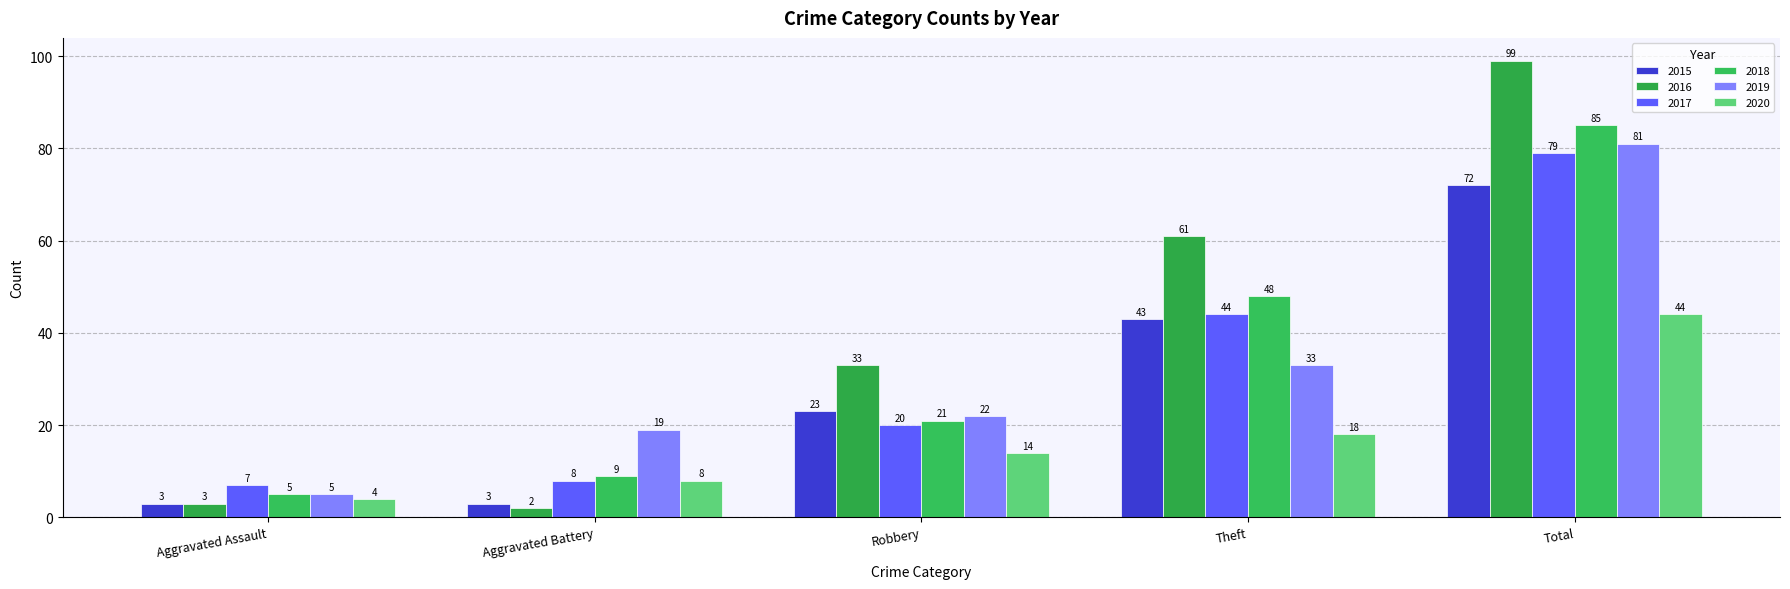

Are the bars grouped side by side (vs. stacked)?

Yes